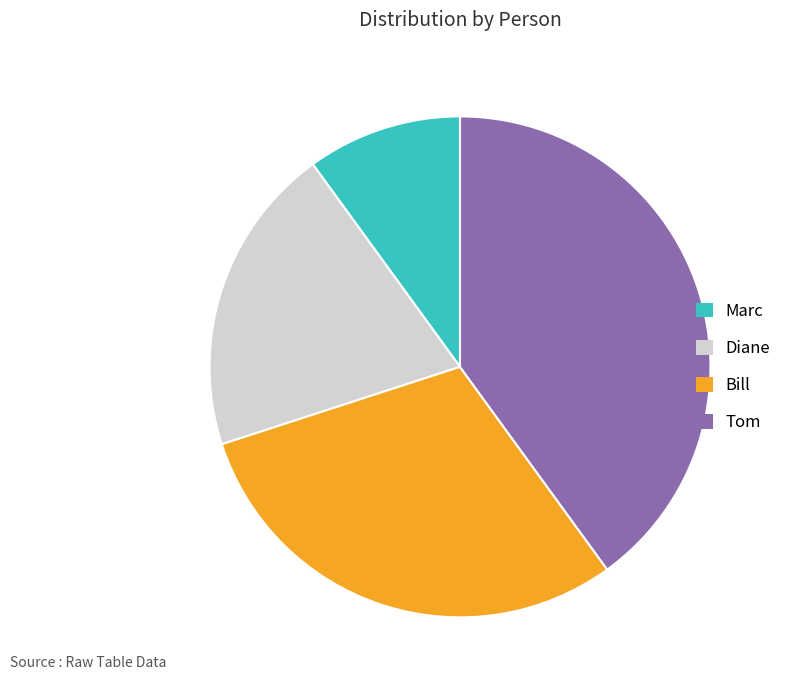

True or false: Tom accounts for 40% of the total.

True